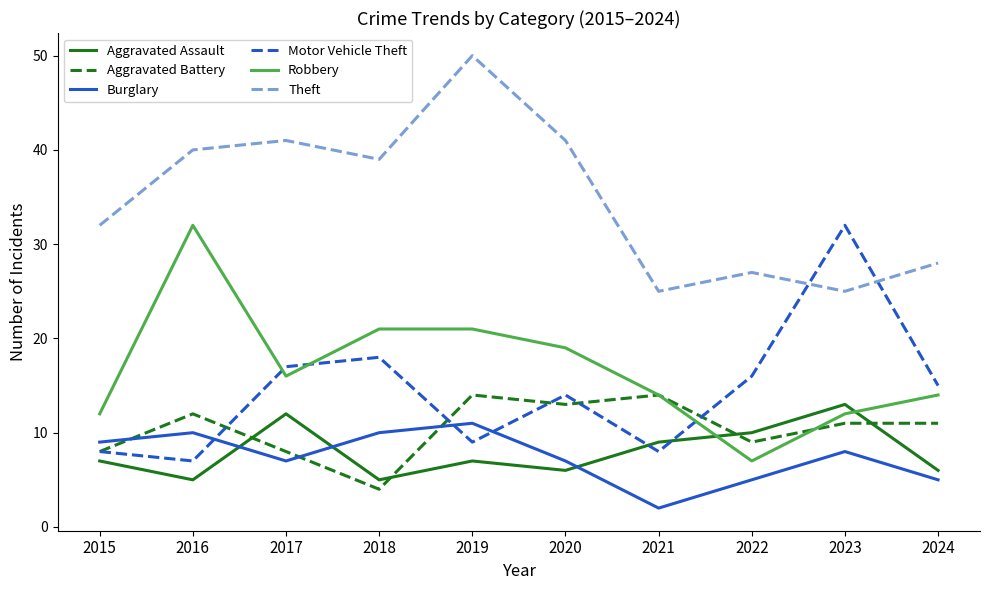

Does the chart display data point markers on the line(s)?

No